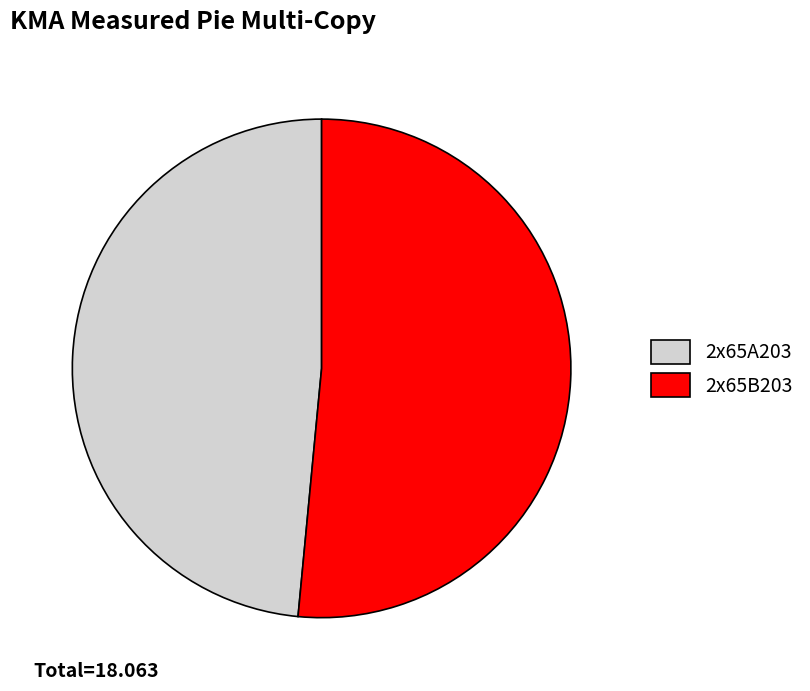

Does 2x65B203 represent more than half of the total?

Yes